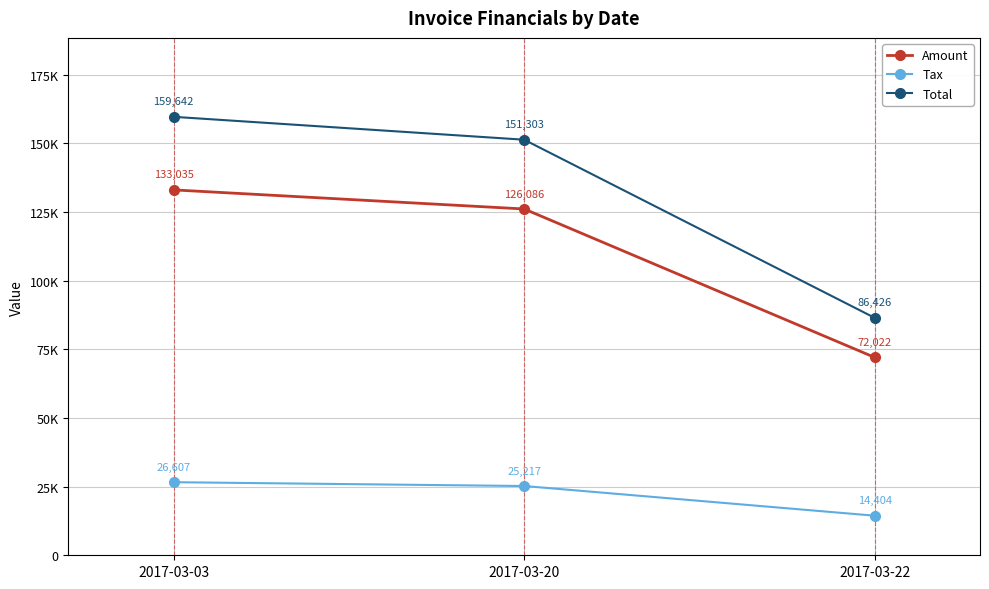

Is the value of Amount at 2017-03-20 greater than the value of Total at 2017-03-20?

No